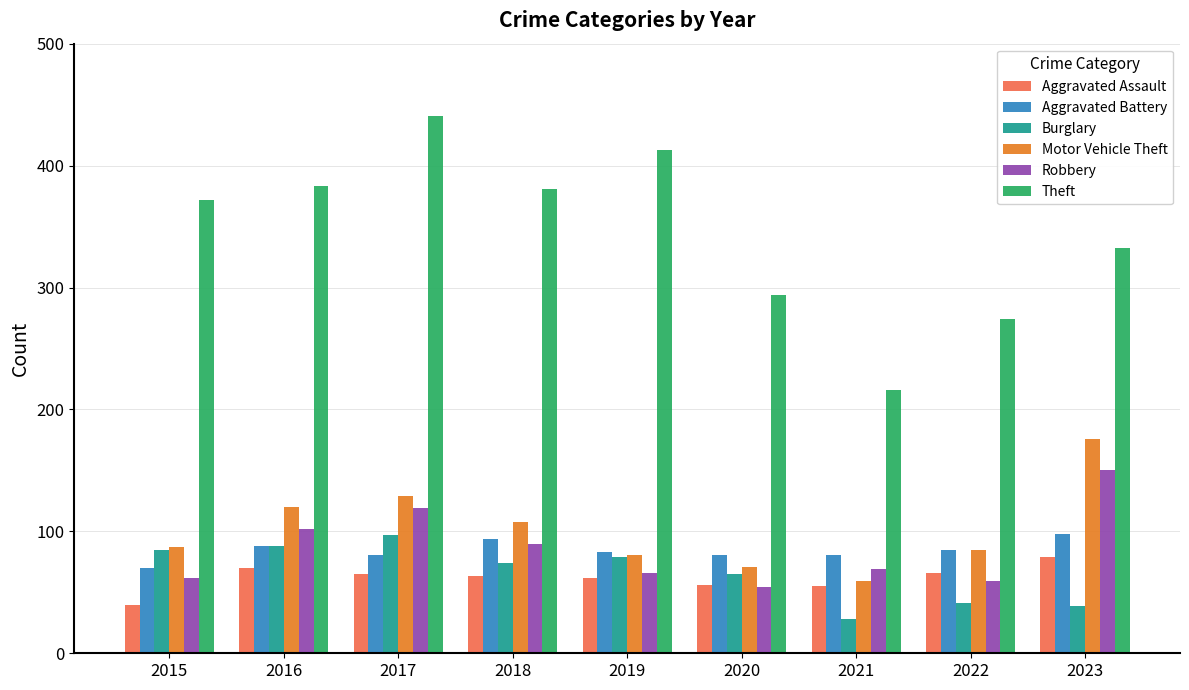

The Aggravated Battery series shows 81 at 2020. True or false?

True